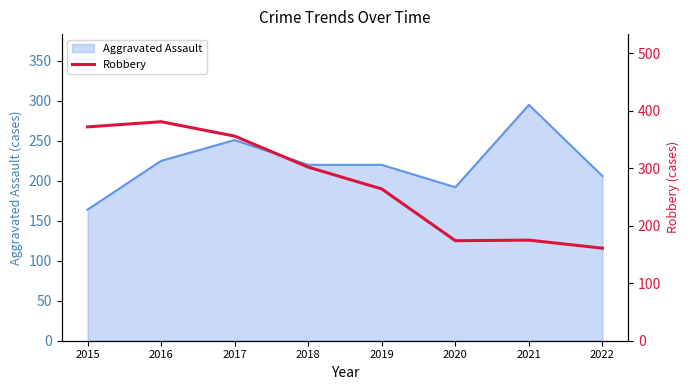

How many lines are shown in the chart?

1